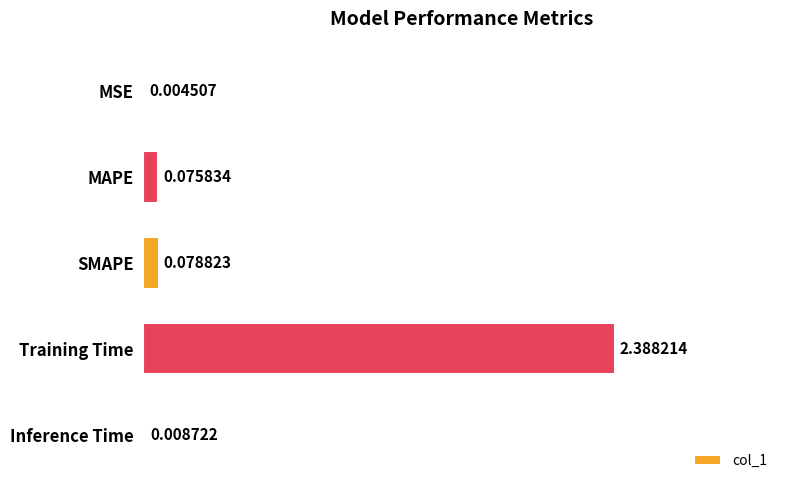

Which label corresponds to the largest value in the chart?

Training Time